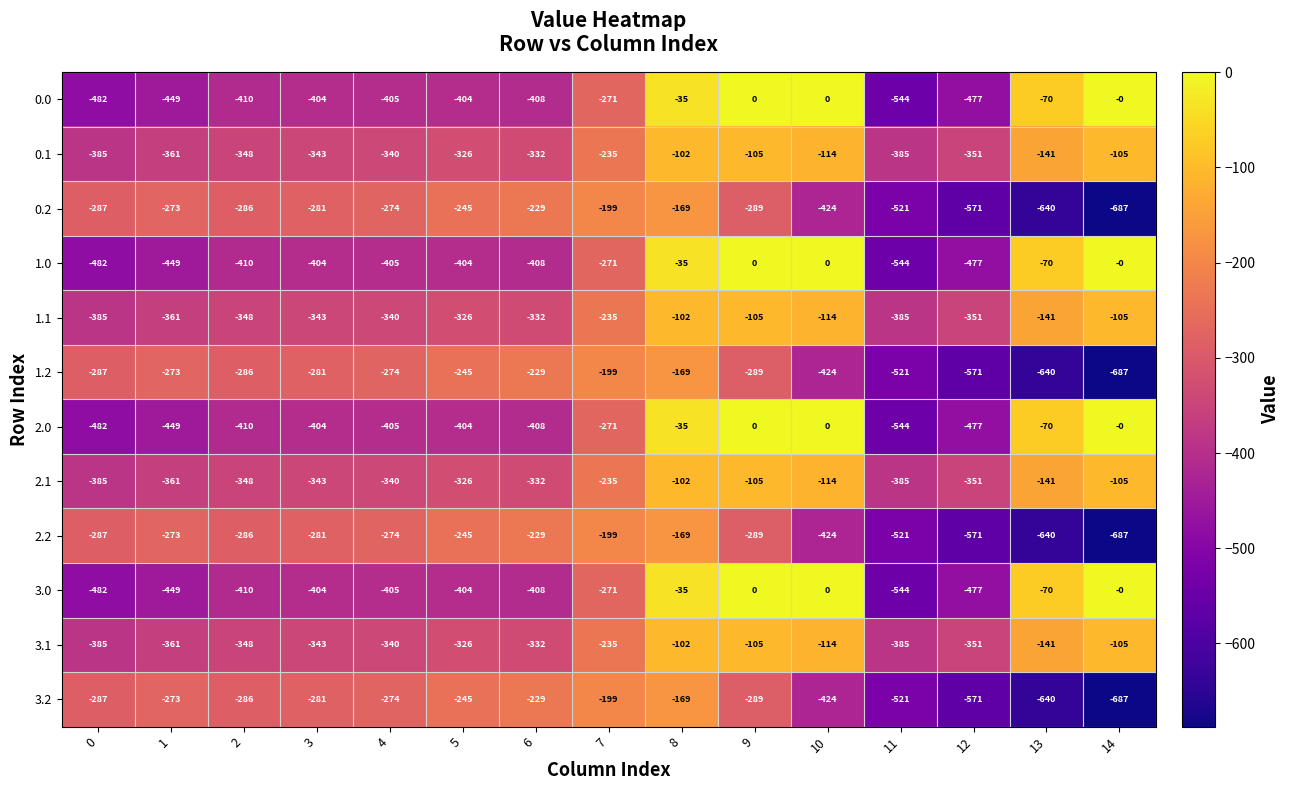

What is the highest value of the 0.2 series?

-169